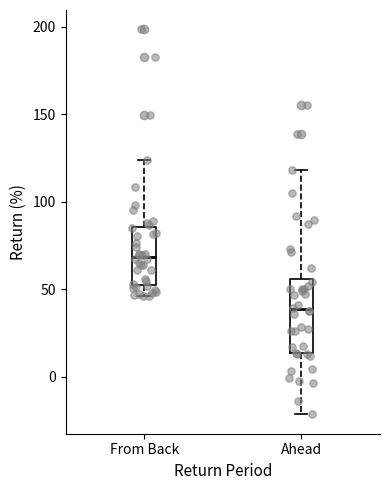

Which box is the tallest, from its lower edge to its upper edge?

Ahead